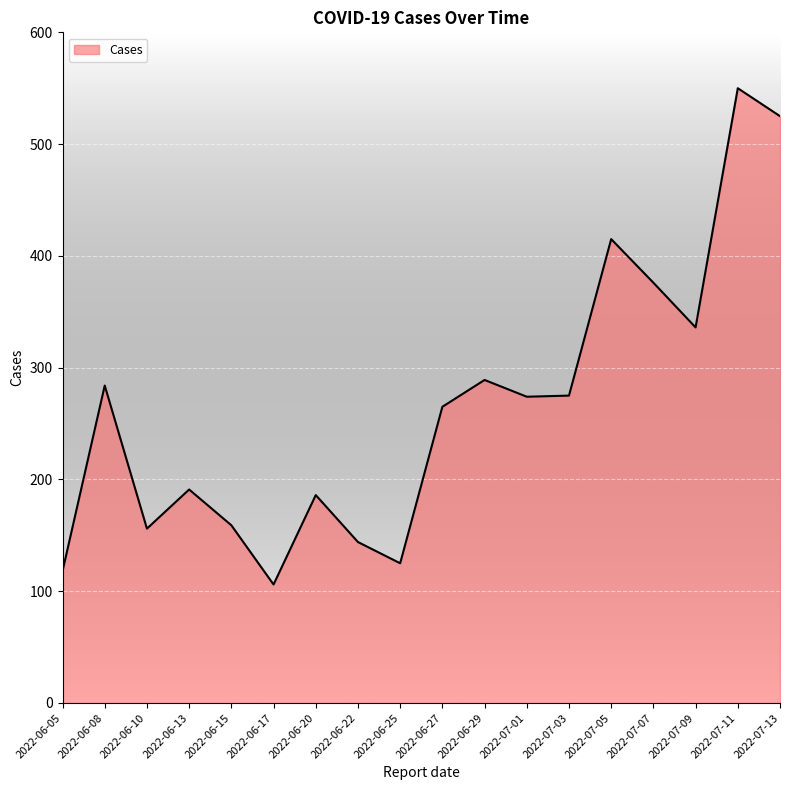

What is the difference between the maximum and second lowest values?

432